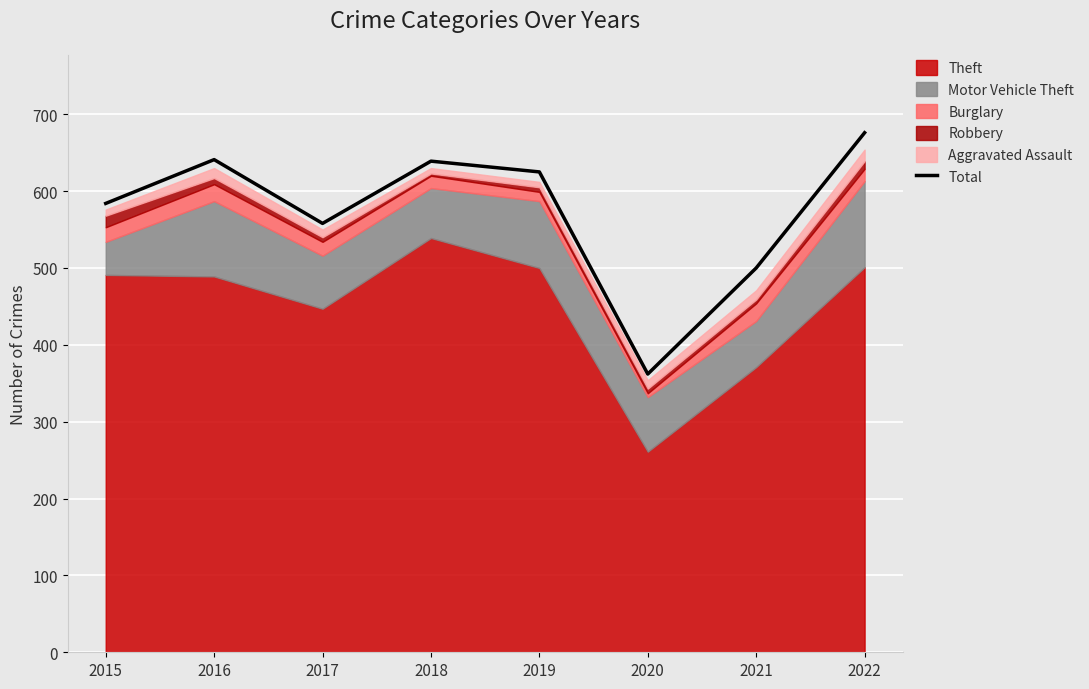

How many categories are shown in the chart?

8